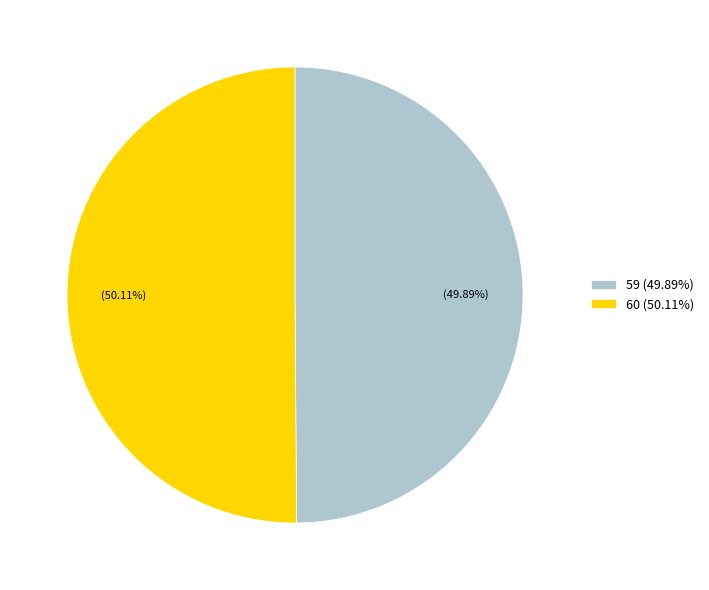

How many slices are in this pie chart?

2